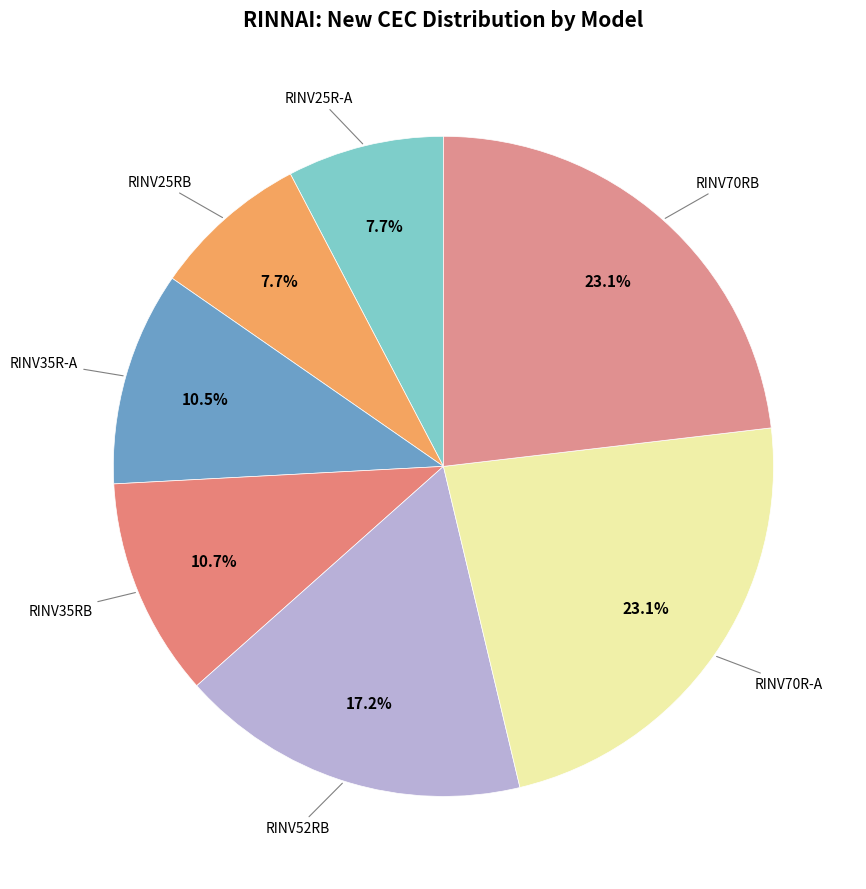

Count the number of slices in the pie.

7